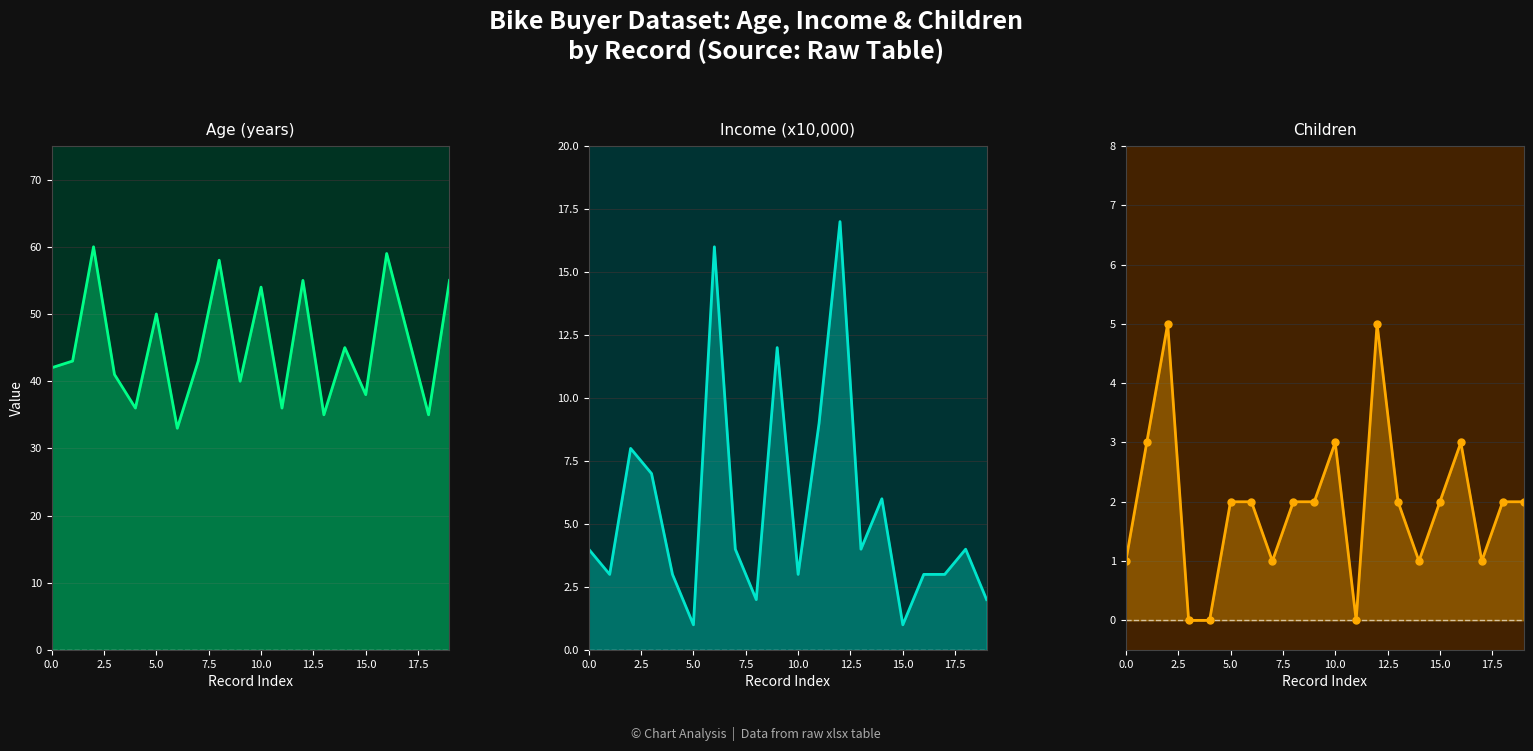

What is the maximum value for Income_scaled line?

17